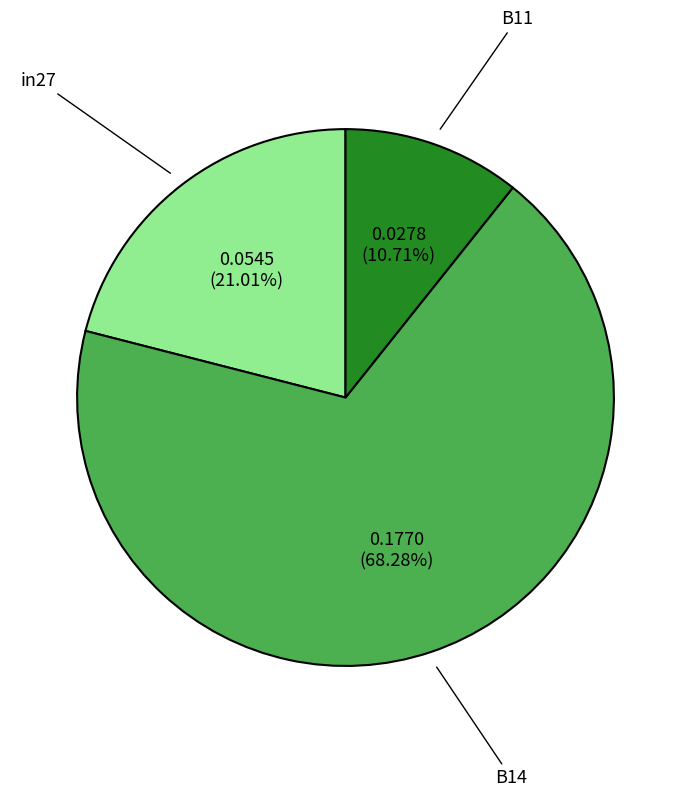

Which category has the biggest portion of the pie?

B14